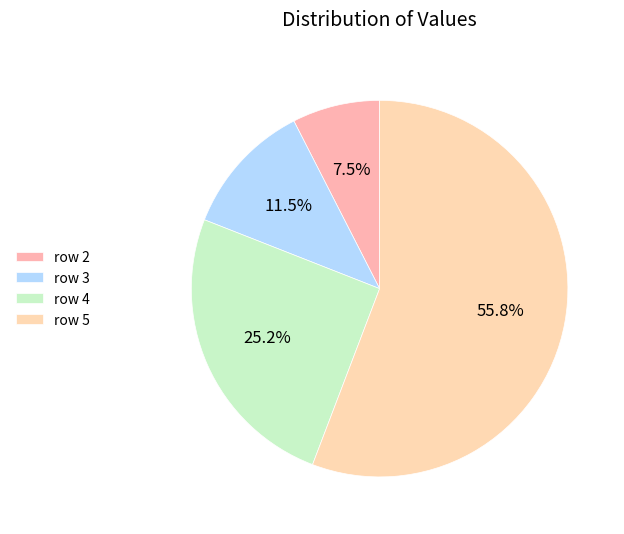

What percentage do row 4 and row 3 together represent?

36.7%